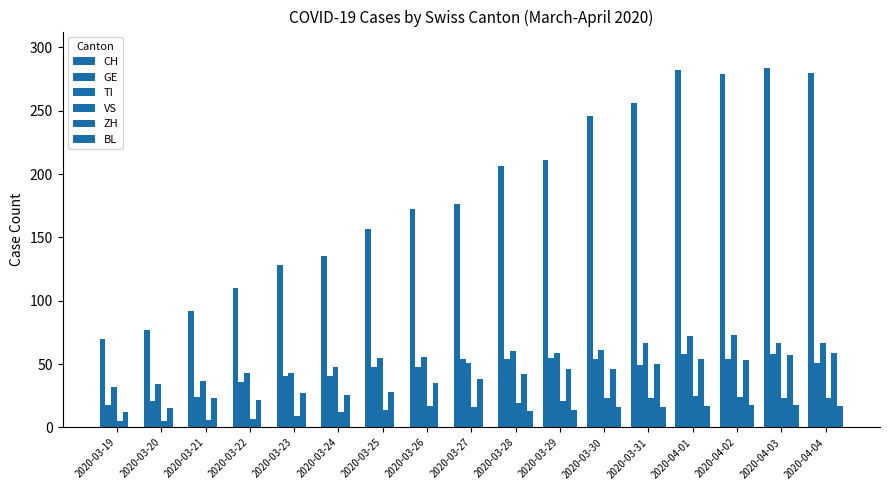

What is the difference between the maximum and minimum values in the GE series?

40